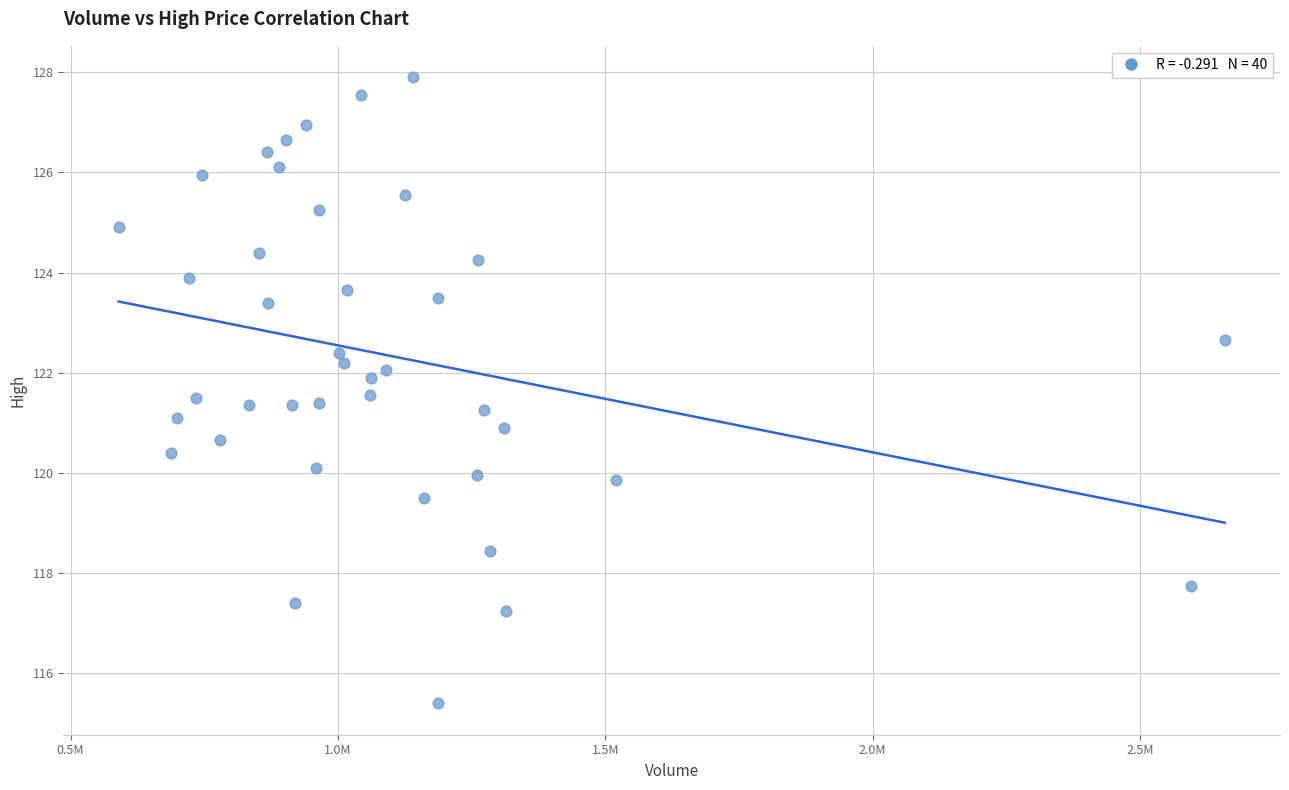

What is the range of X values (max minus min)?

2068653.0